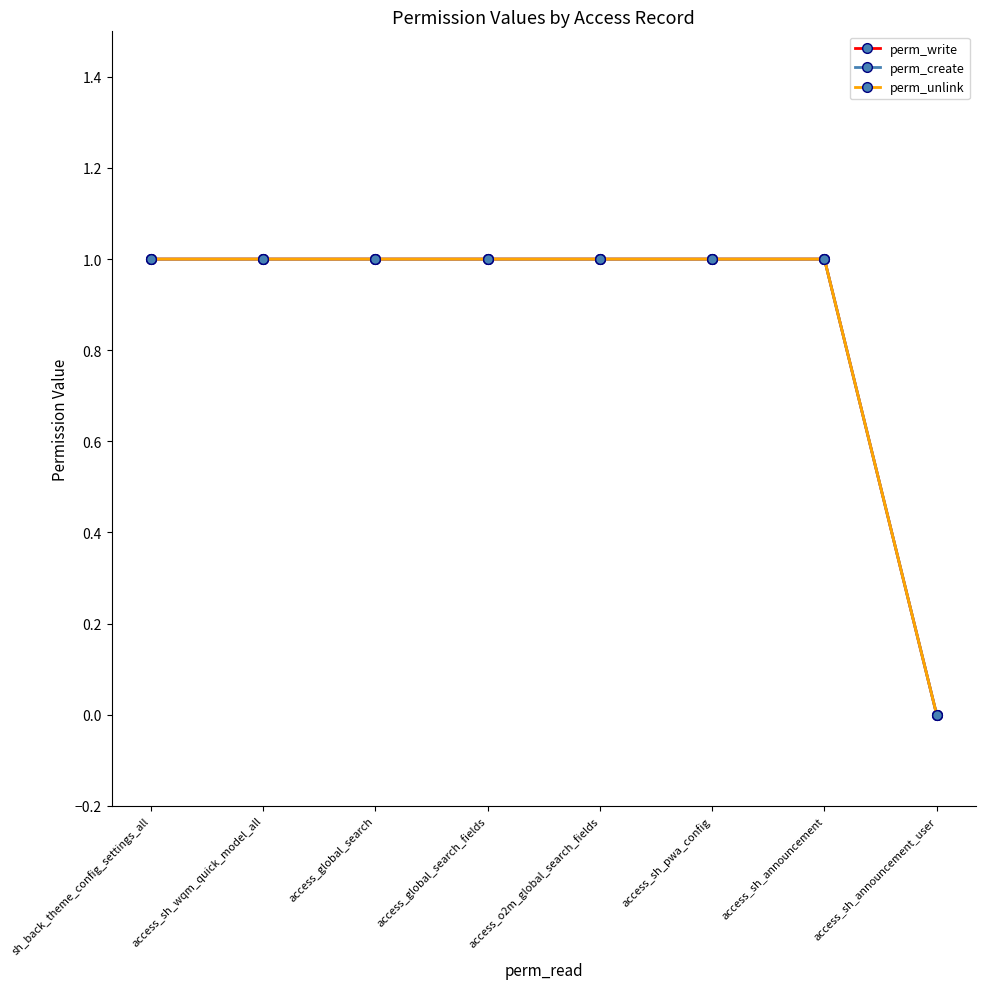

Is this an area chart (filled region under the line)?

No